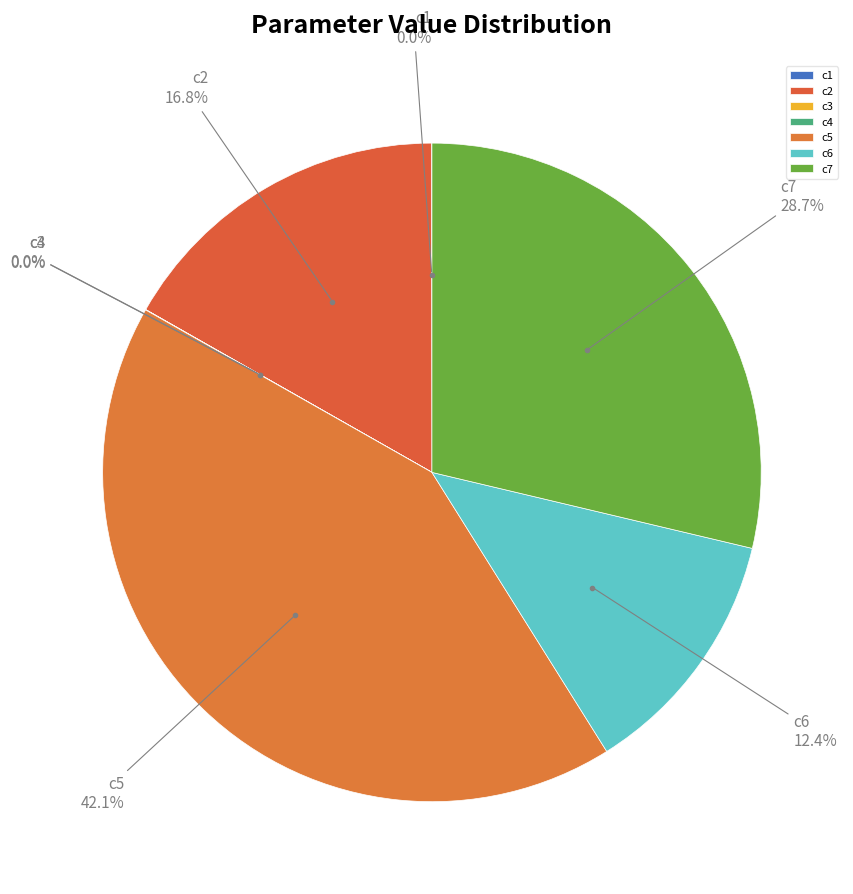

What is the largest slice in the pie chart?

c5